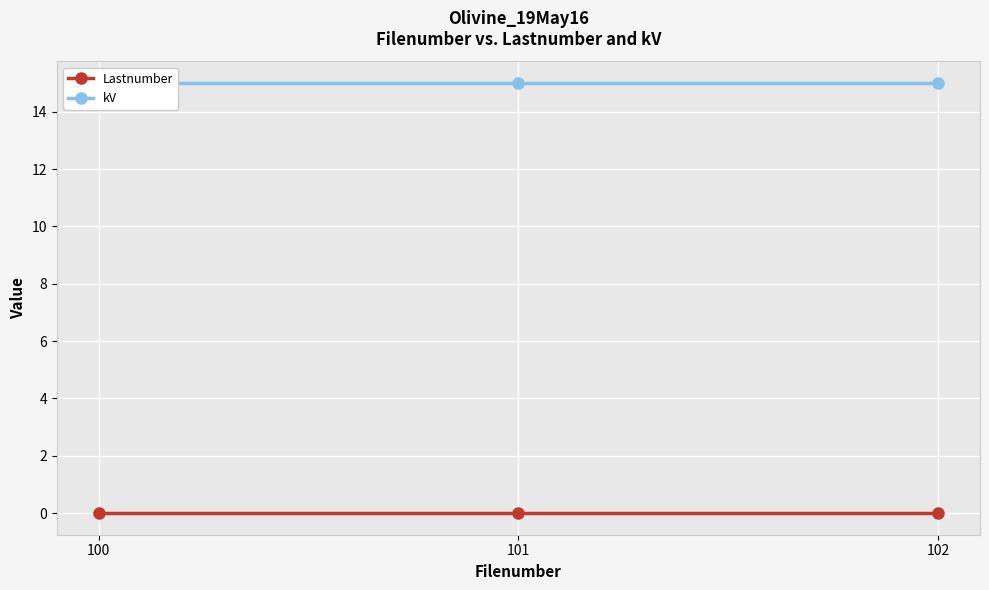

At how many categories does at least one series exceed 8?

3